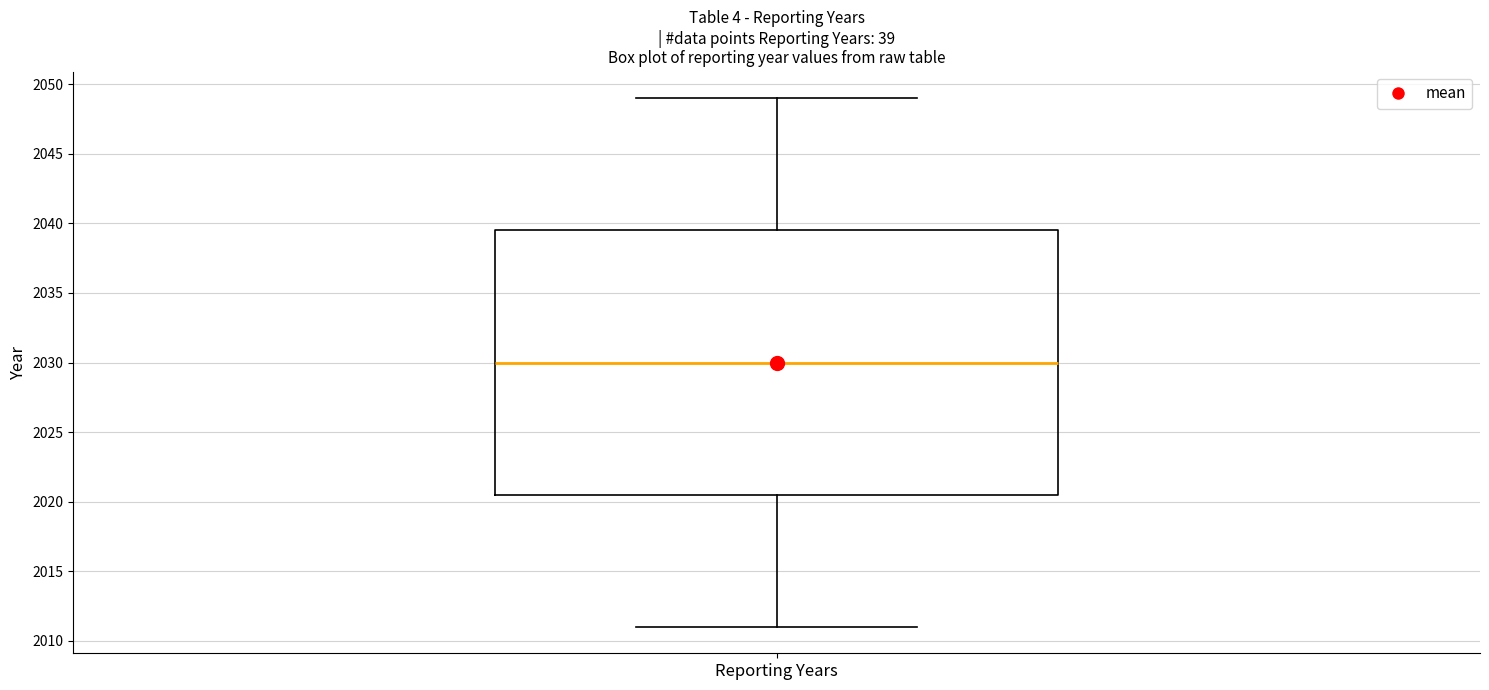

Where does the median line of the box for Reporting Years sit on the y-axis? The values are not printed on the chart, so give them approximately, as read against the axis.

2030.0